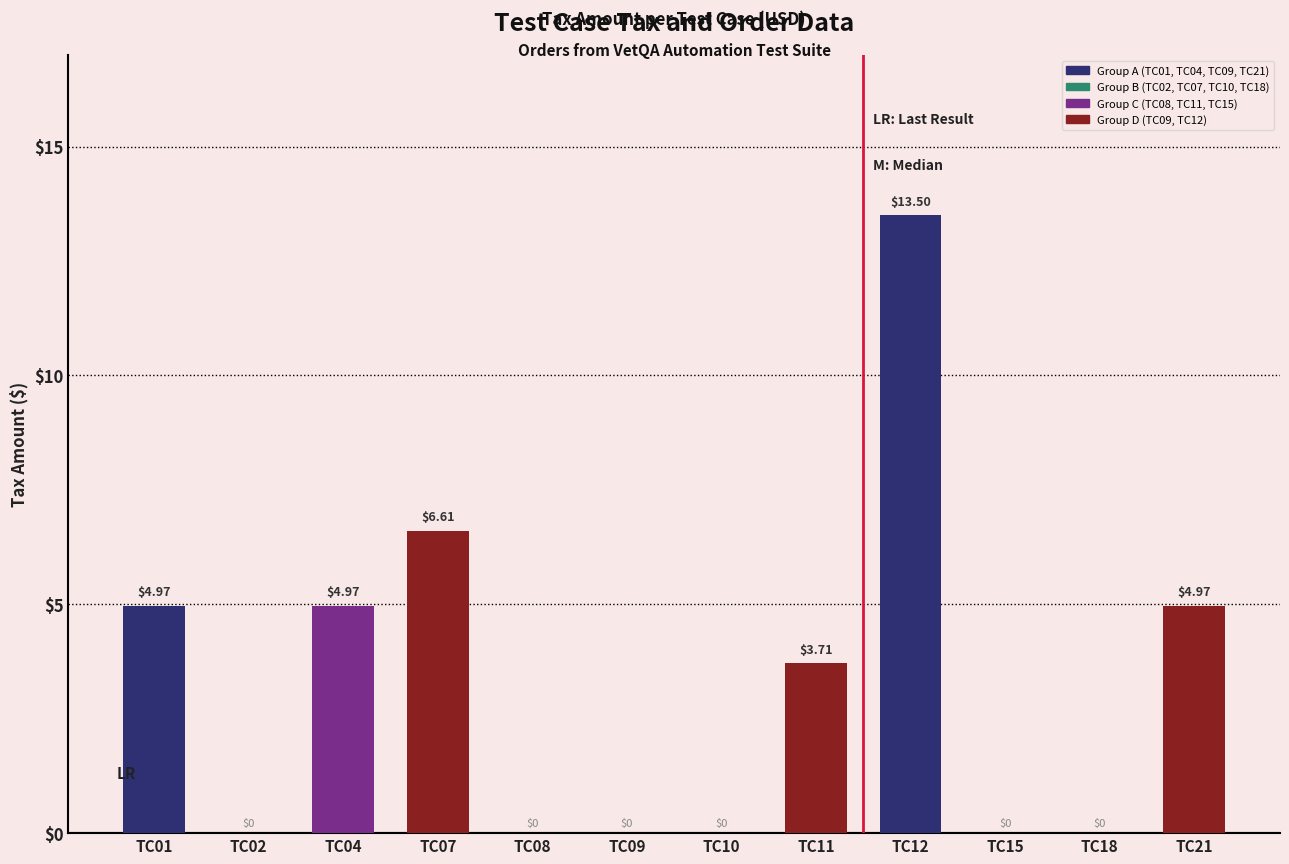

Between TC10 and TC11, which is larger?

TC11